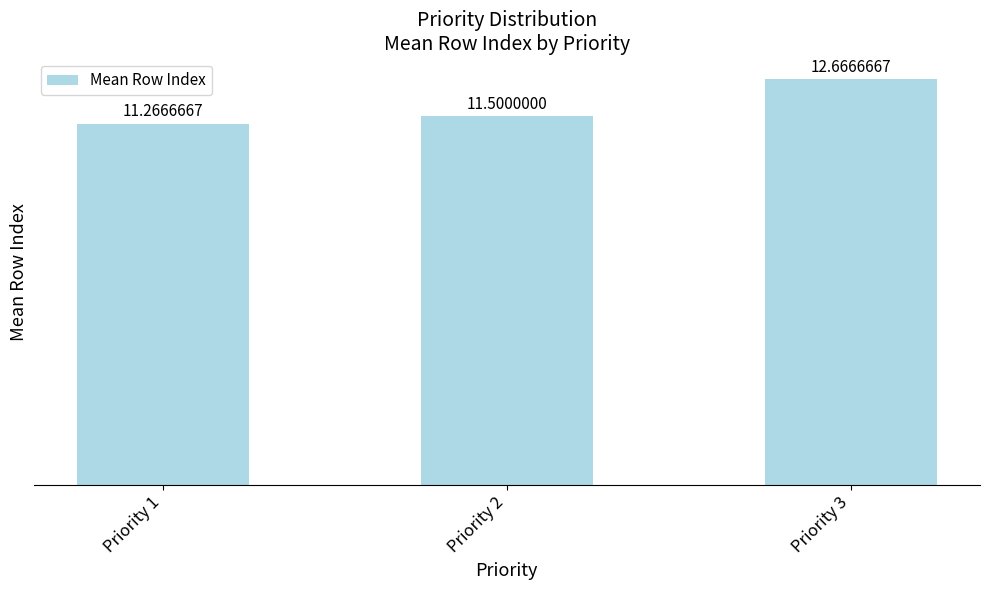

What is the greatest value displayed?

12.7